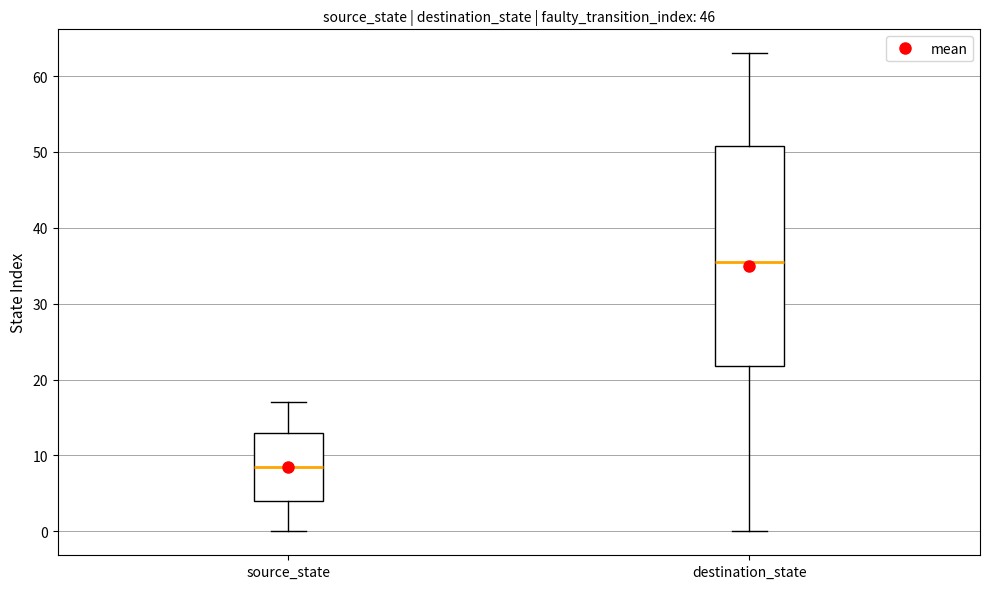

Reading left to right, read every box against the y-axis: the position of its median line, the range the box covers, and the ends of its whiskers. The values are not printed on the chart, so give them approximately, as read against the axis.

source_state: median 9, box 4 to 13, whiskers 0 to 17
destination_state: median 36, box 22 to 51, whiskers 0 to 63